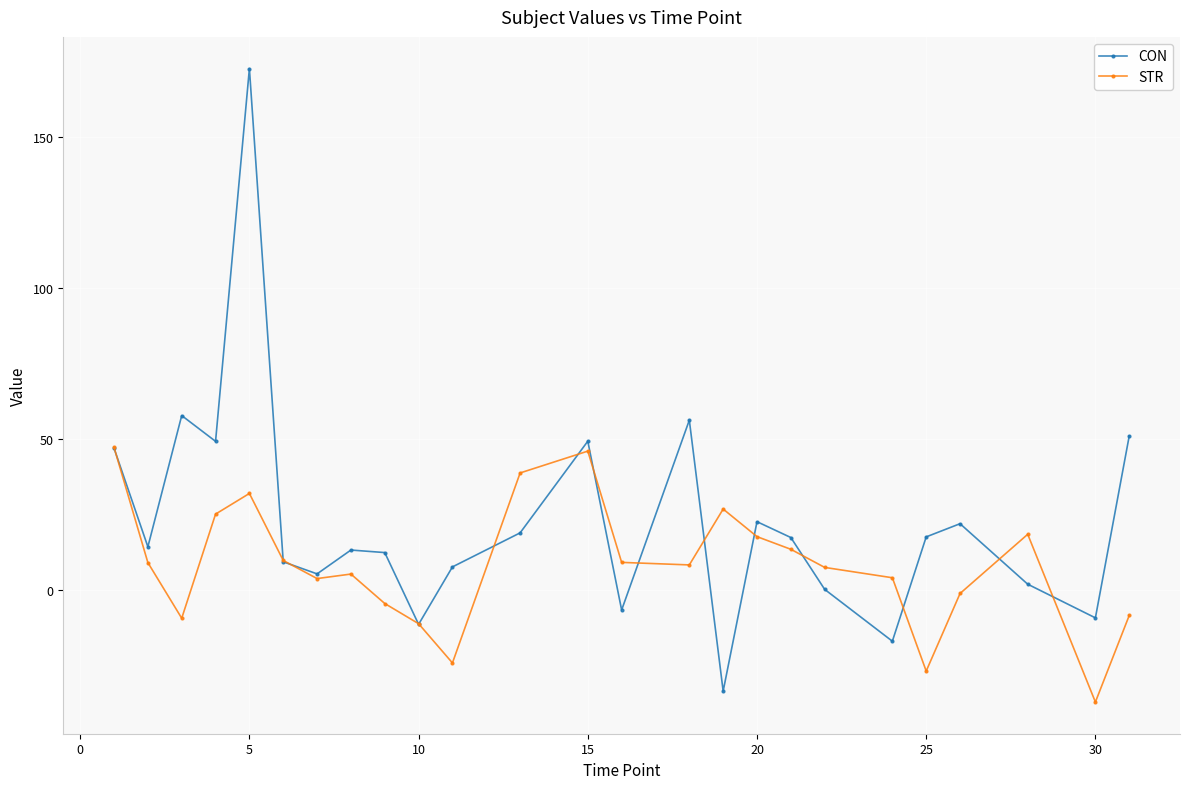

How many values in the CON series are below 14?

12